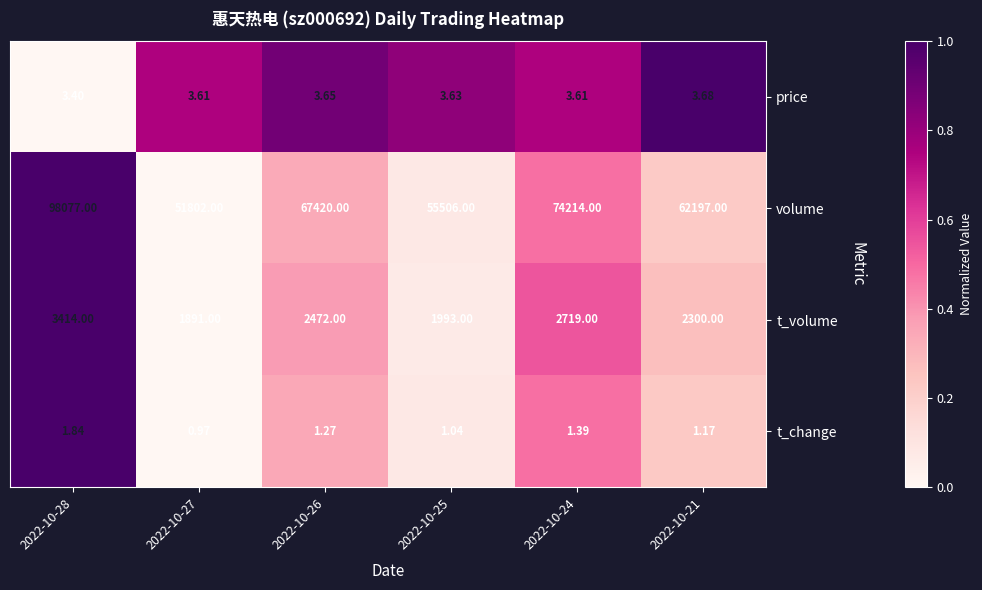

Which series has the largest total across all categories?

volume